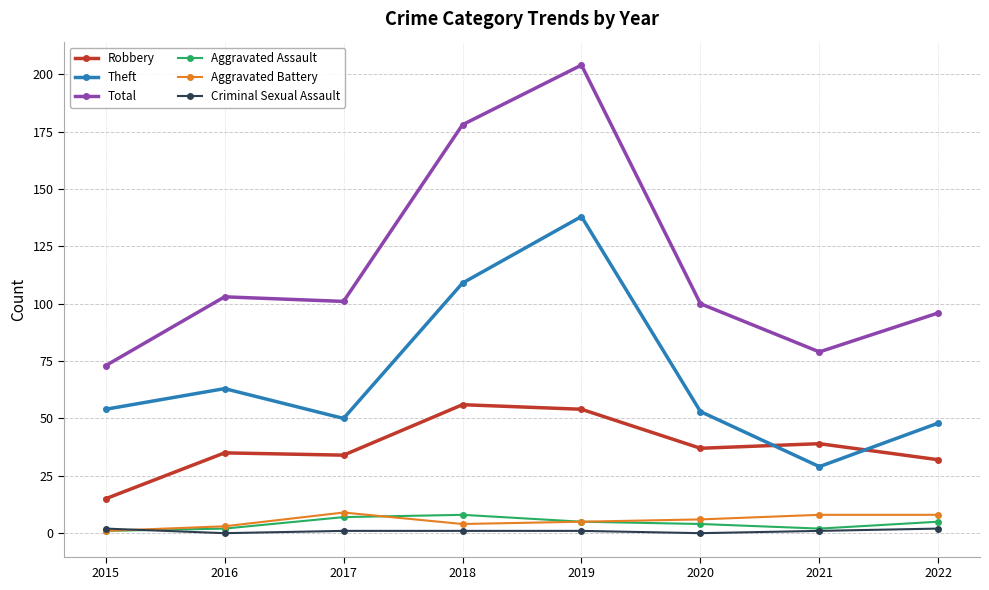

What is the spread (max minus min) of values at 2020?

100